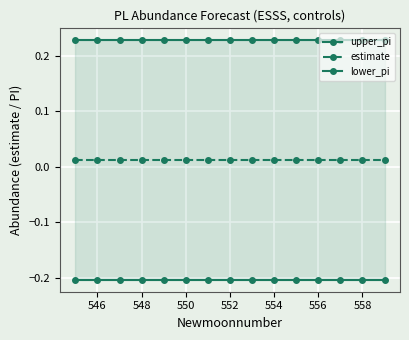

True or false: estimate and upper_pi intersect in this chart.

False